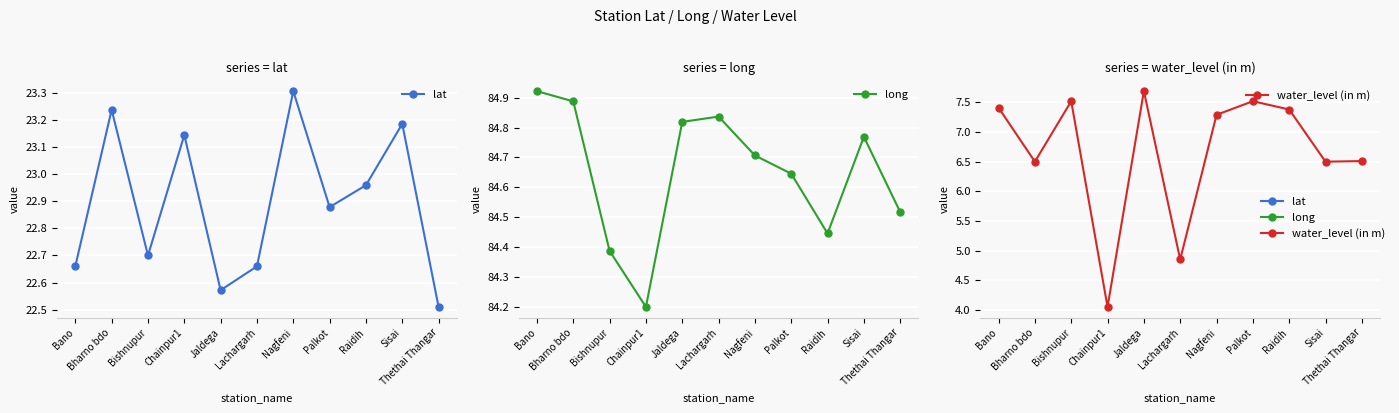

True or false: water_level (in m) has a value of 9.5 at Nagfeni.

False